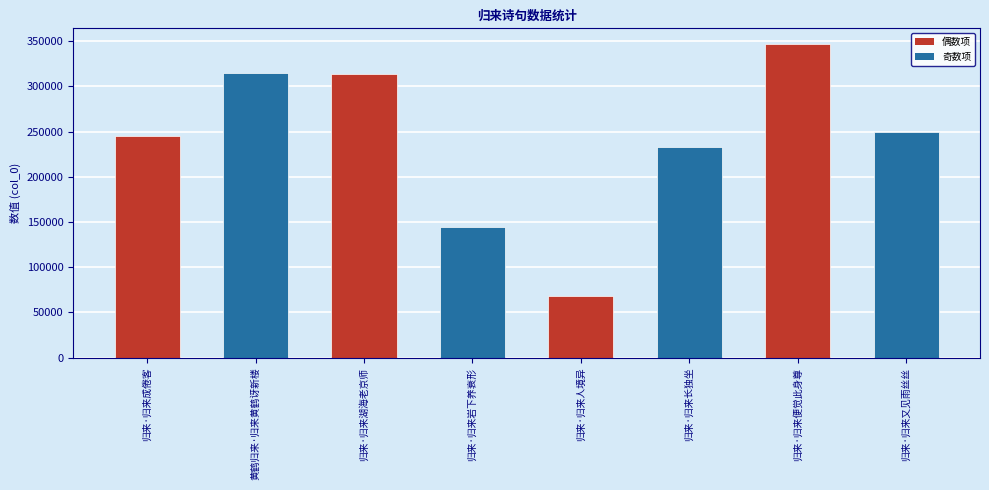

Is it true that the value at 归来·归来岩下养衰形 is 144879?

True